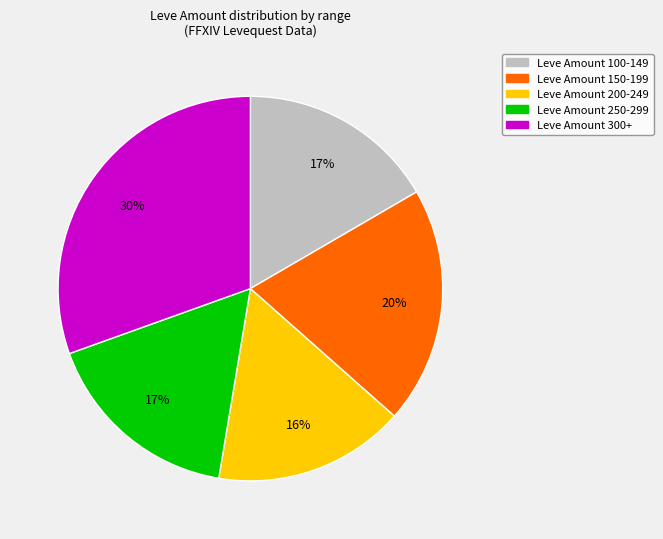

To the nearest percent, what is the difference between the largest and smallest slice percentages?

14%